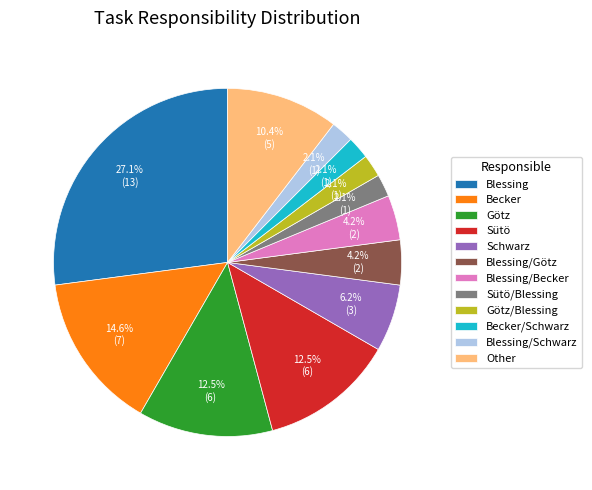

What percentage is the Becker slice, to the nearest percent?

15%